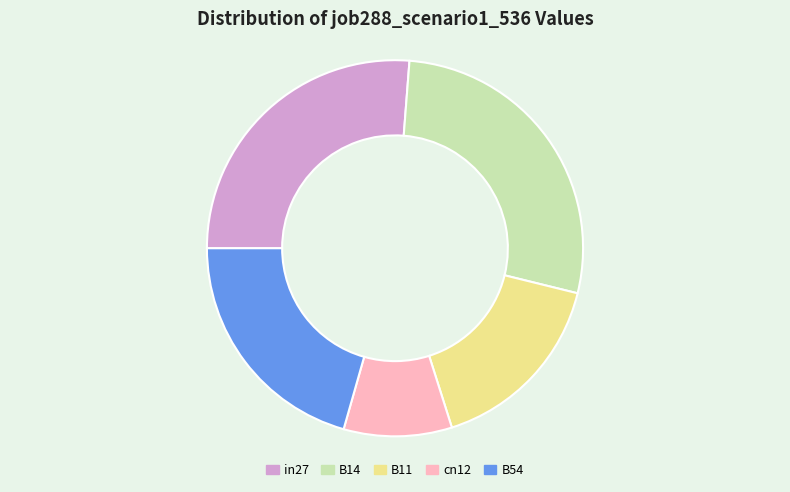

Which slice is the smallest?

cn12